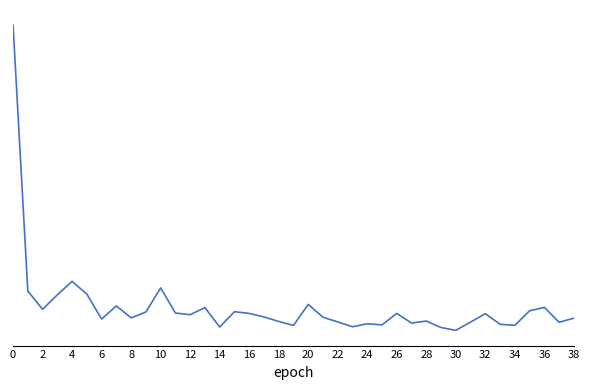

Does the chart display data point markers on the line(s)?

No